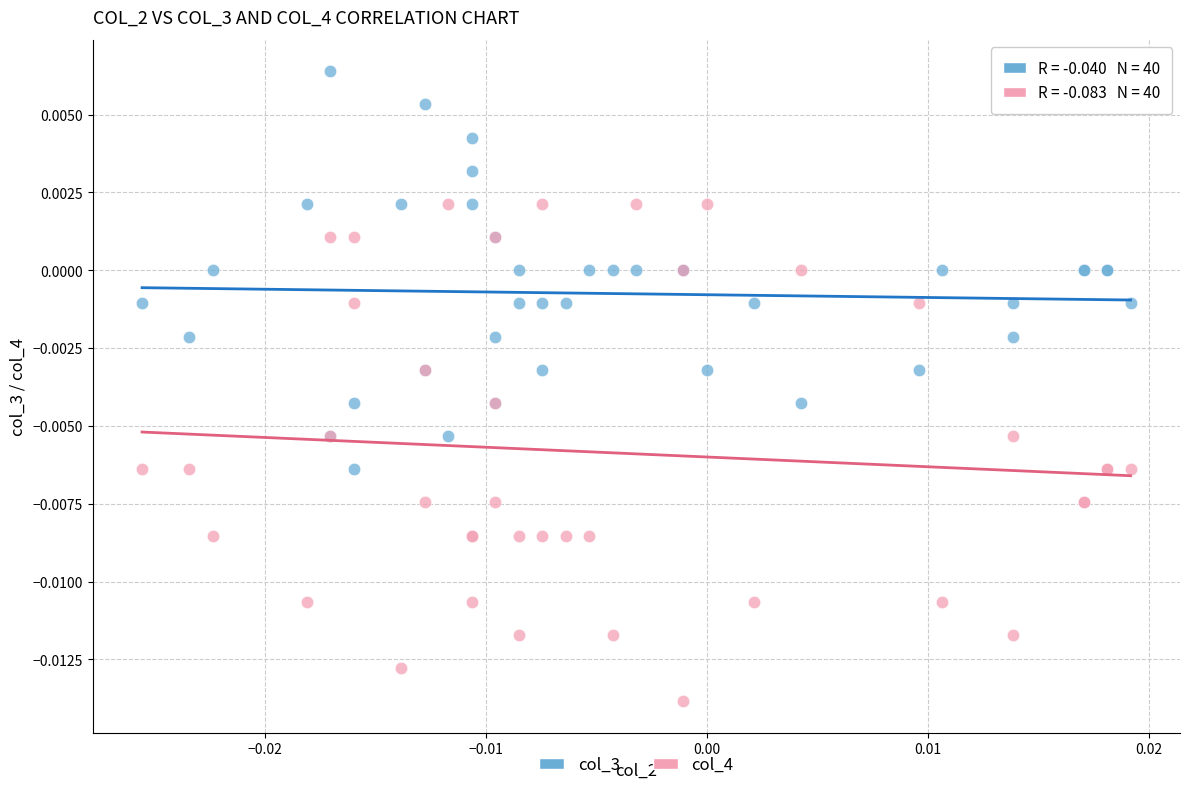

What are all the series names shown in the legend?

col_3, col_4